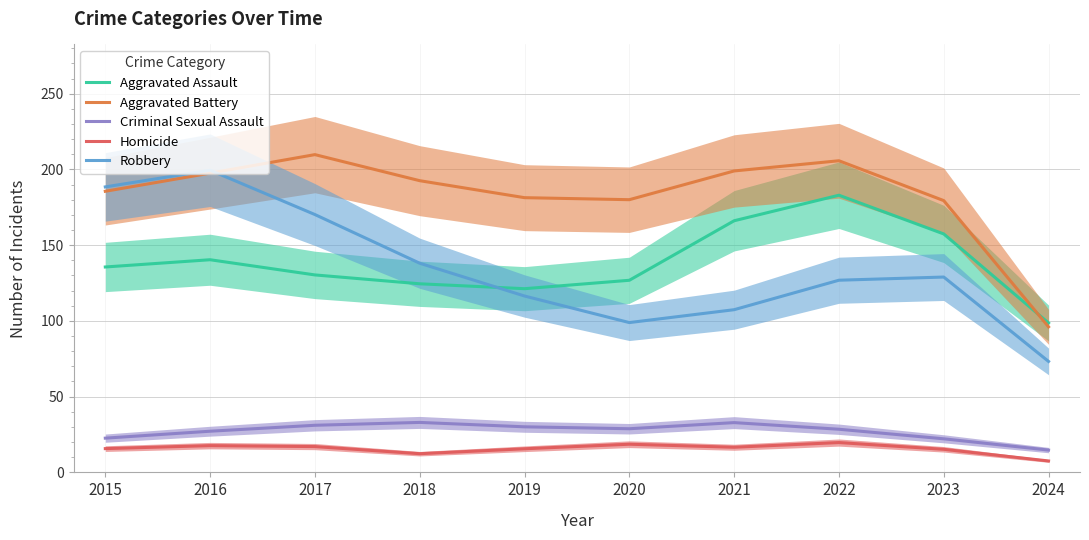

Count the number of categories in the chart.

10